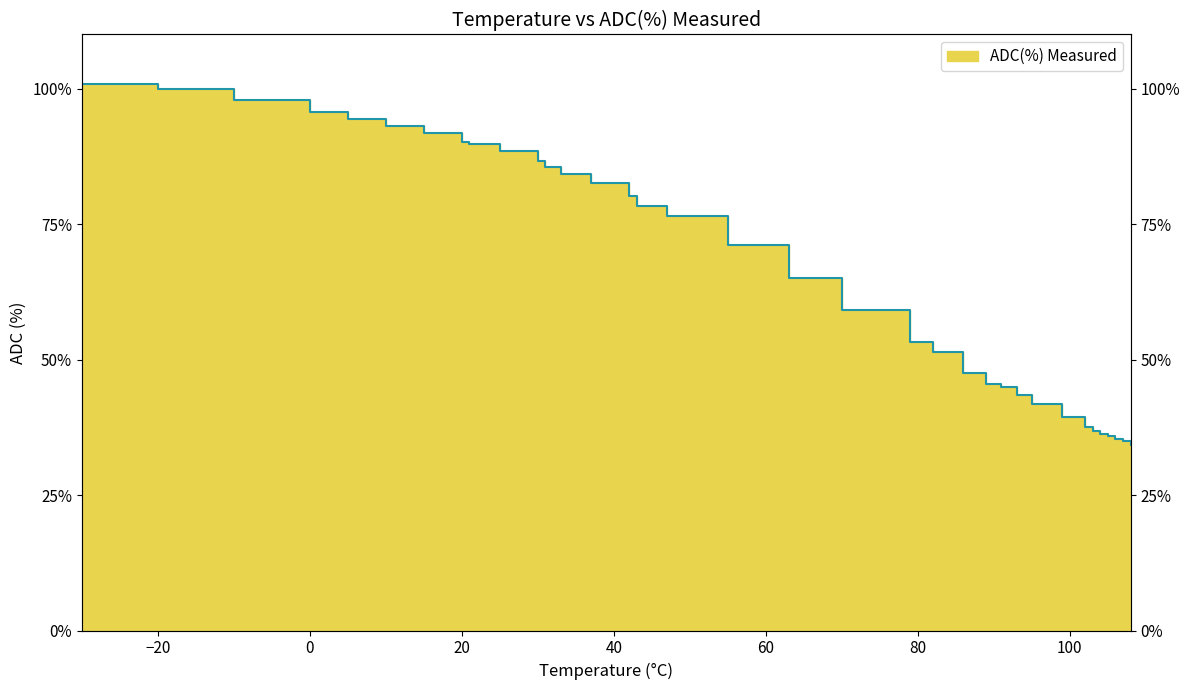

What is the difference between the maximum and minimum values?

0.7